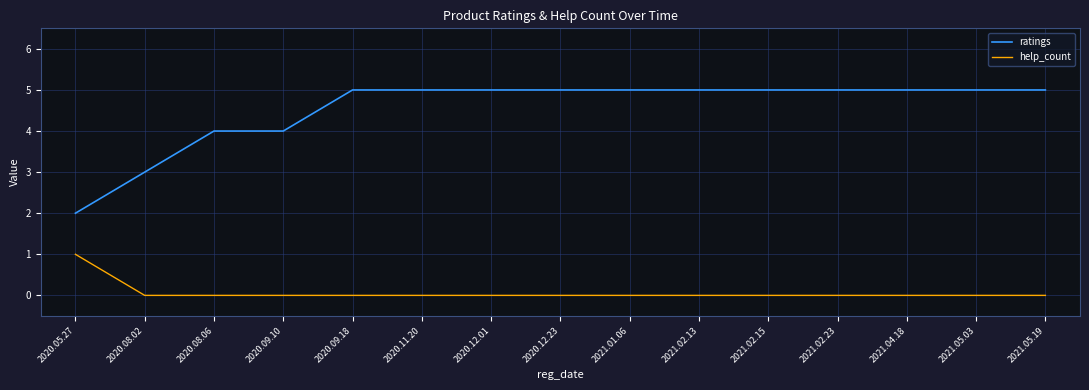

What is the greatest value displayed?

5